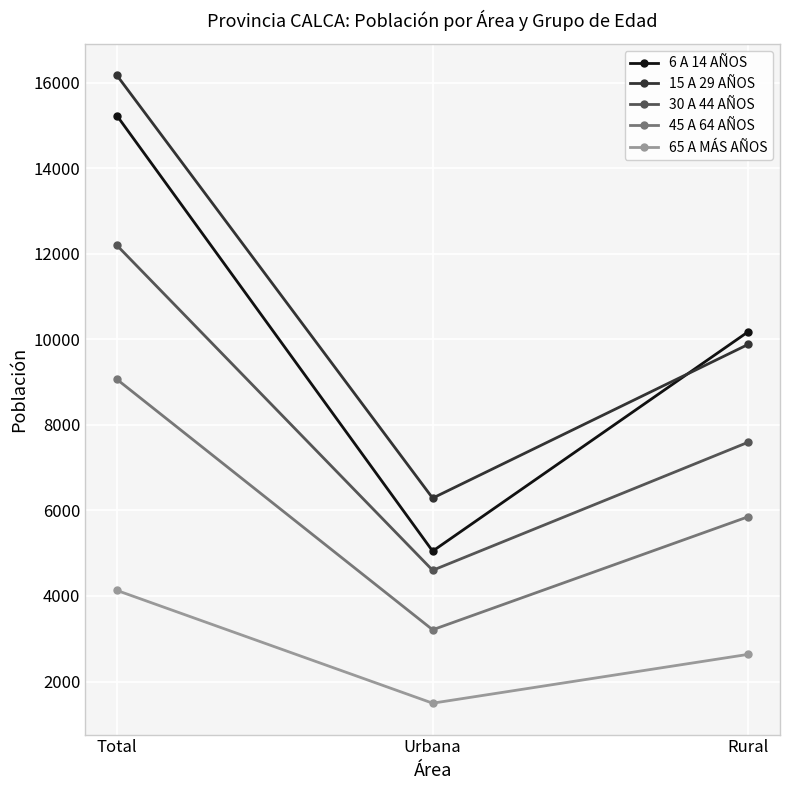

Which series has the widest spread of values?

6 A 14 AÑOS